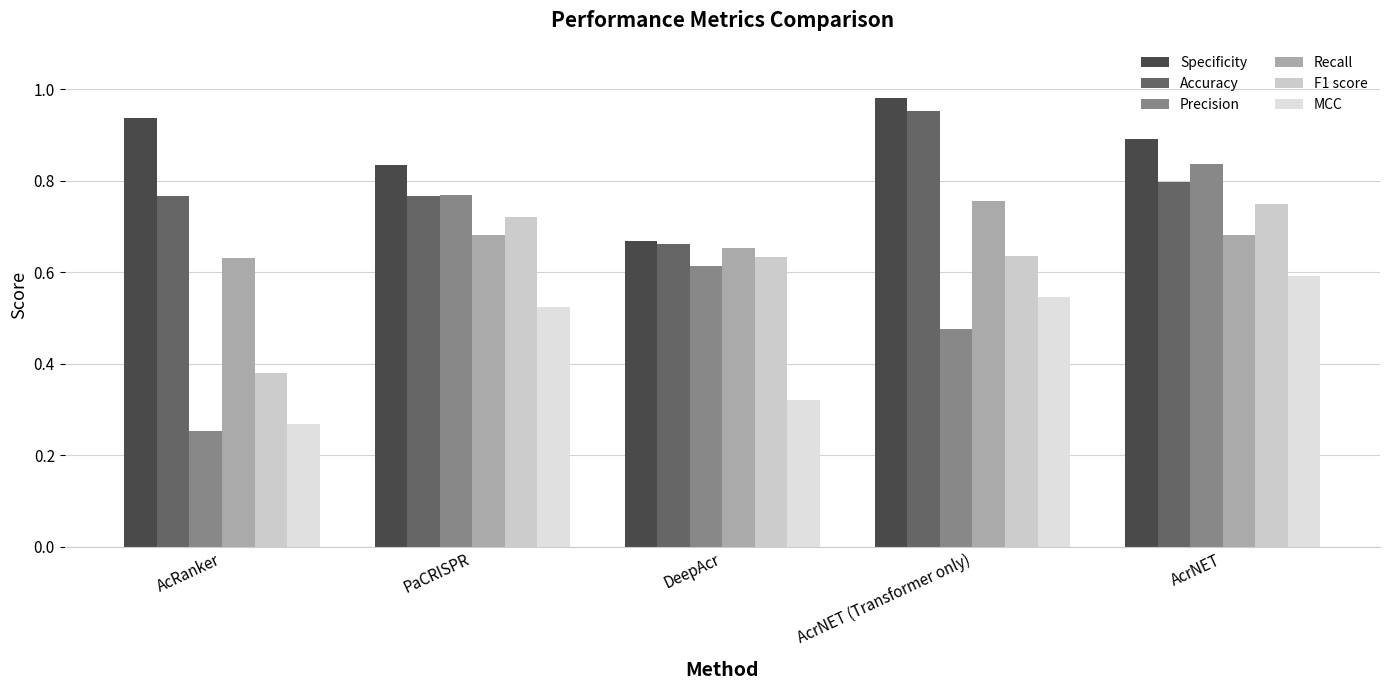

What is the difference between the F1 score values at DeepAcr and PaCRISPR?

0.1